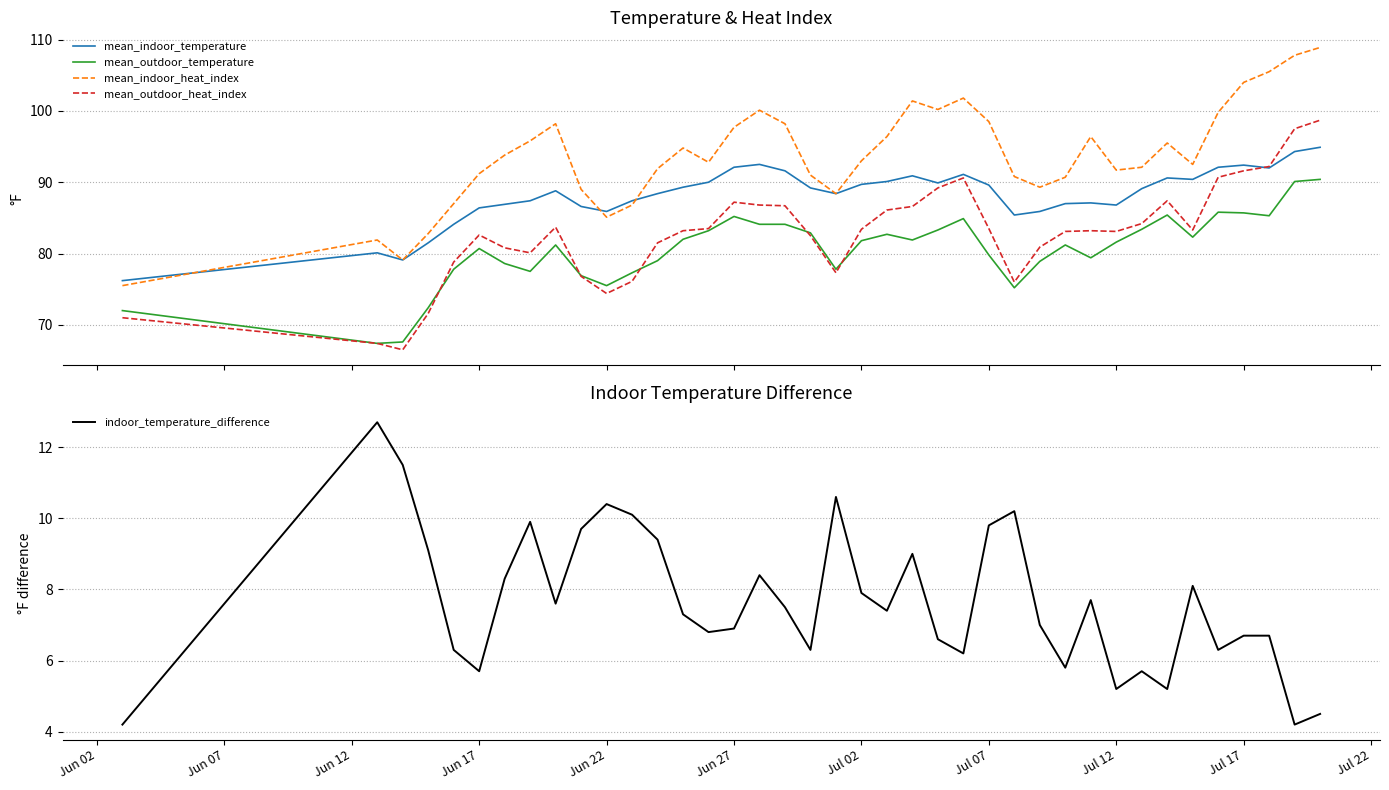

True or false: mean_outdoor_temperature and mean_indoor_heat_index cross at least once.

False